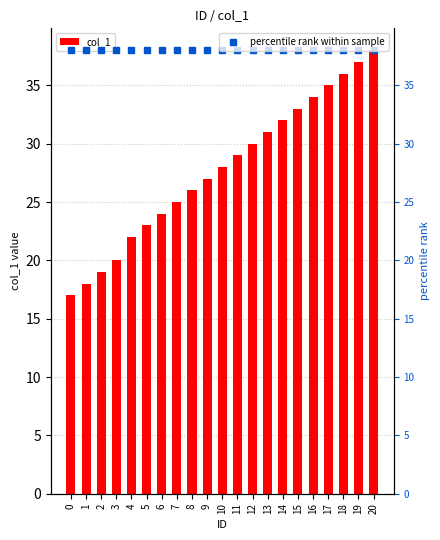

What is the lowest value of the percentile rank within sample series?

38